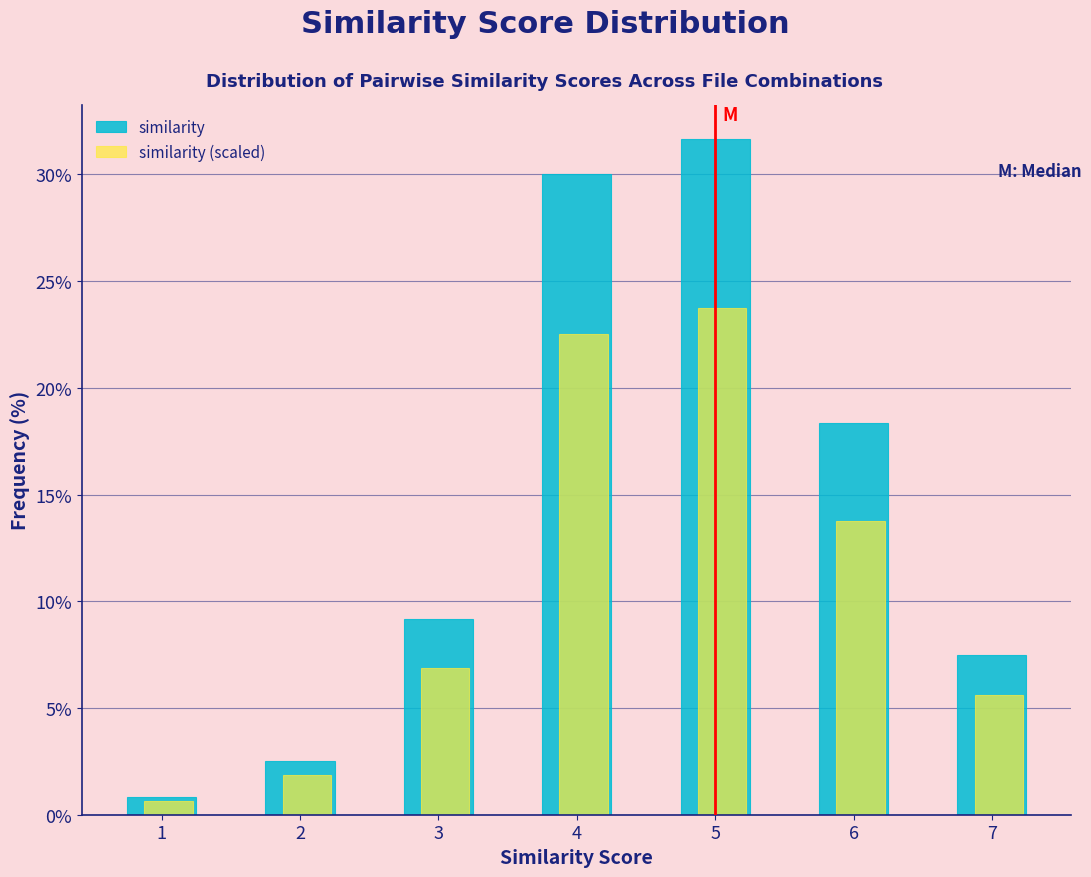

Which series has the largest range (max minus min)?

similarity